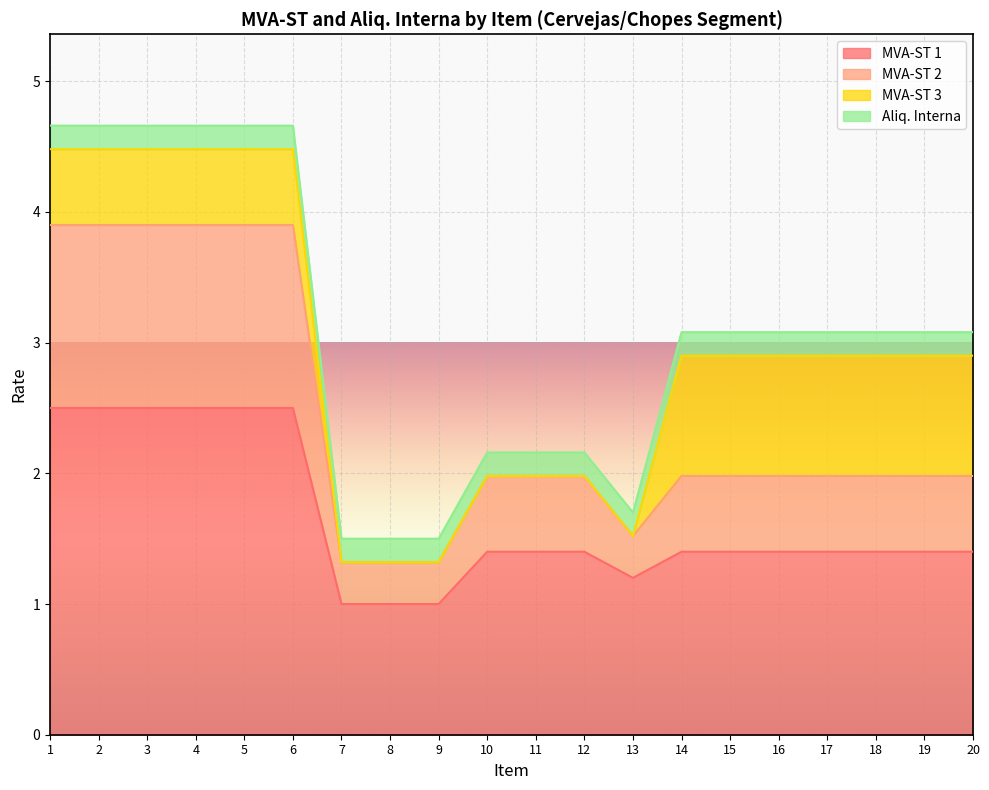

True or false: MVA-ST 1 and MVA-ST 2 cross at least once.

False